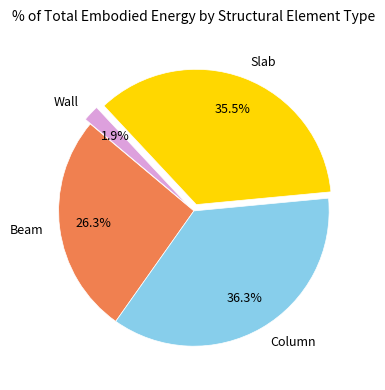

To the nearest percent, what portion does Beam represent?

26%